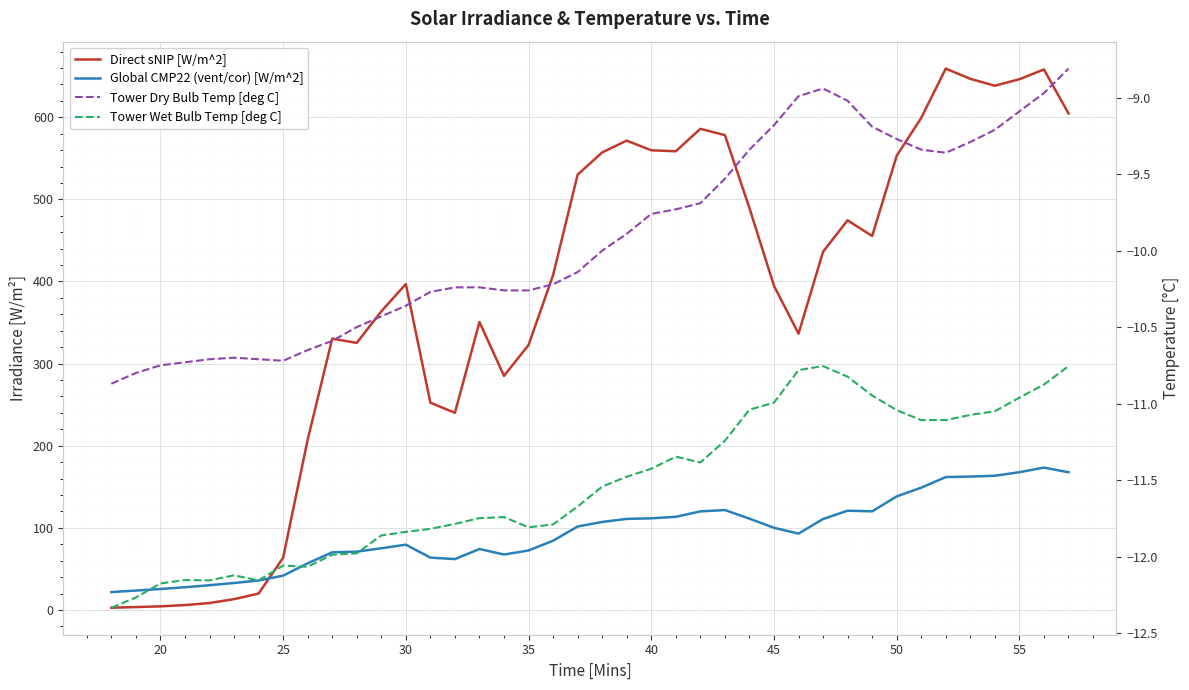

The value of Direct sNIP [W/m^2] at 35 is 3.9. True or false?

False